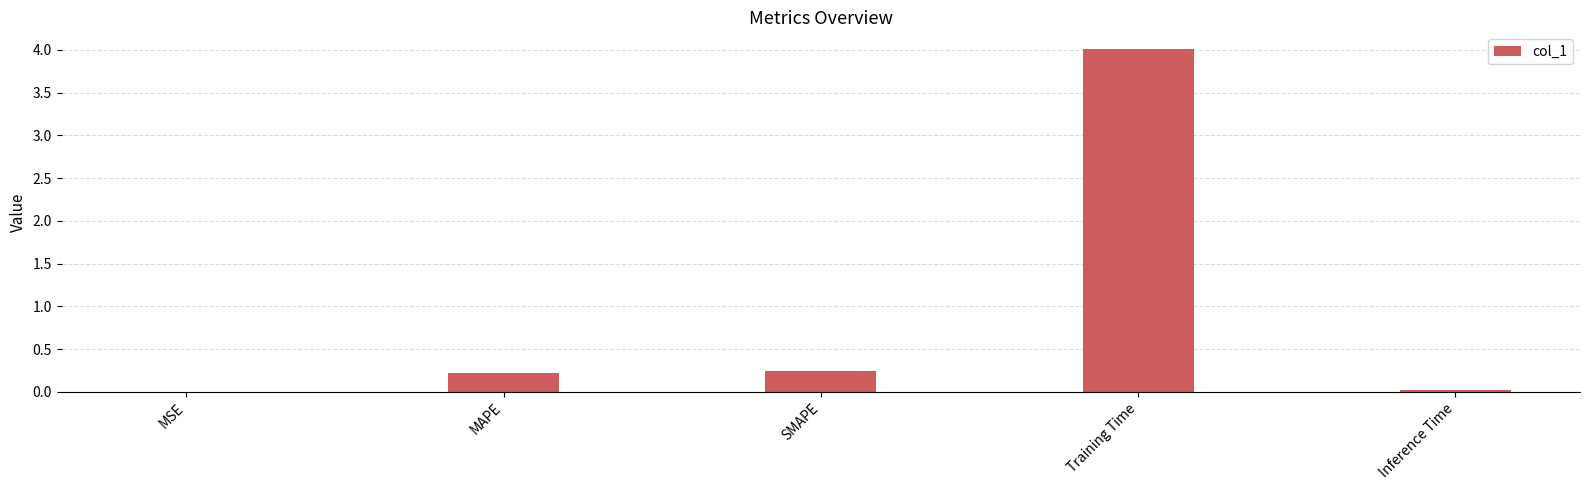

Are the bars horizontal?

No